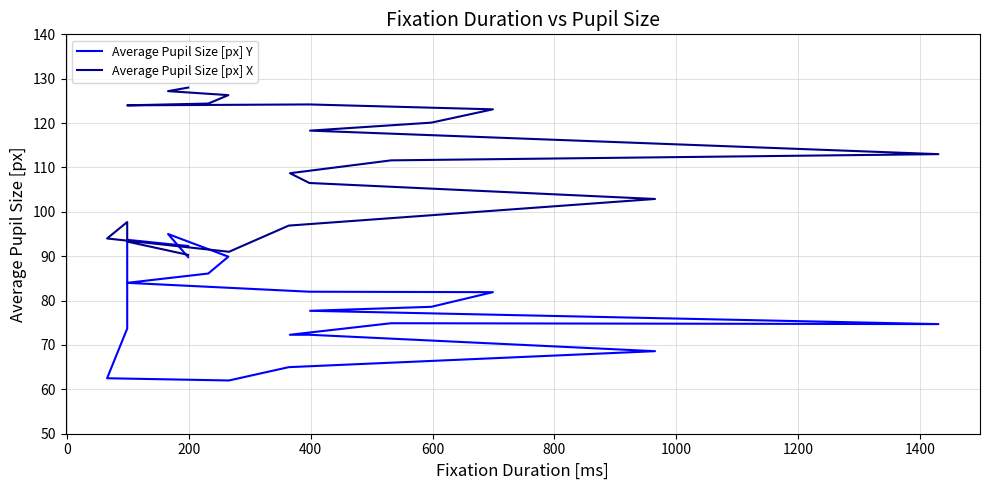

True or false: Average Pupil Size [px] Y and Average Pupil Size [px] X cross at least once.

True